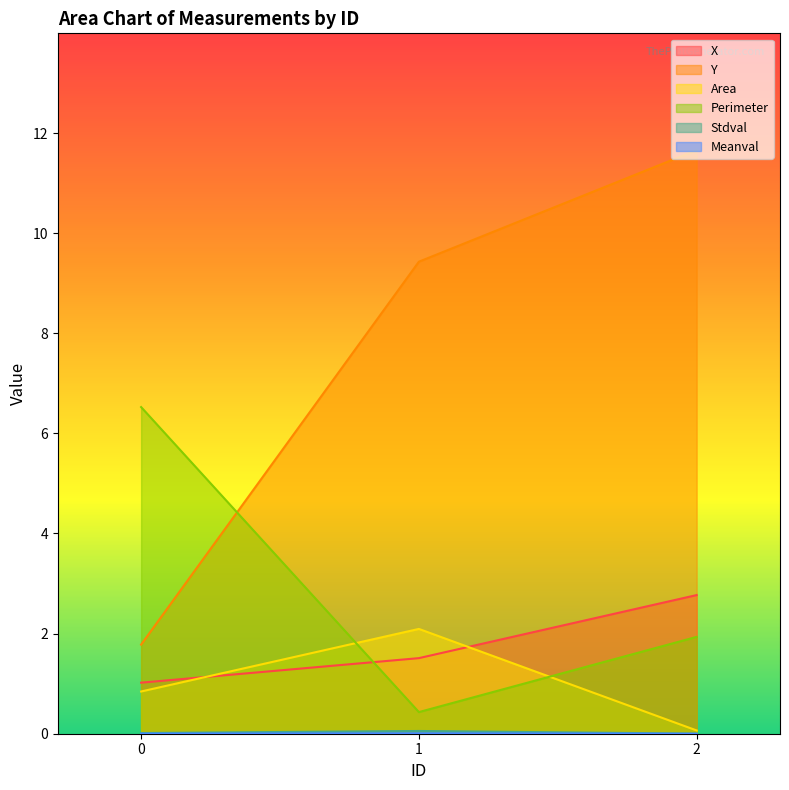

Rank the series at 2 from lowest to highest value.

Meanval, Stdval, Area, Perimeter, X, Y